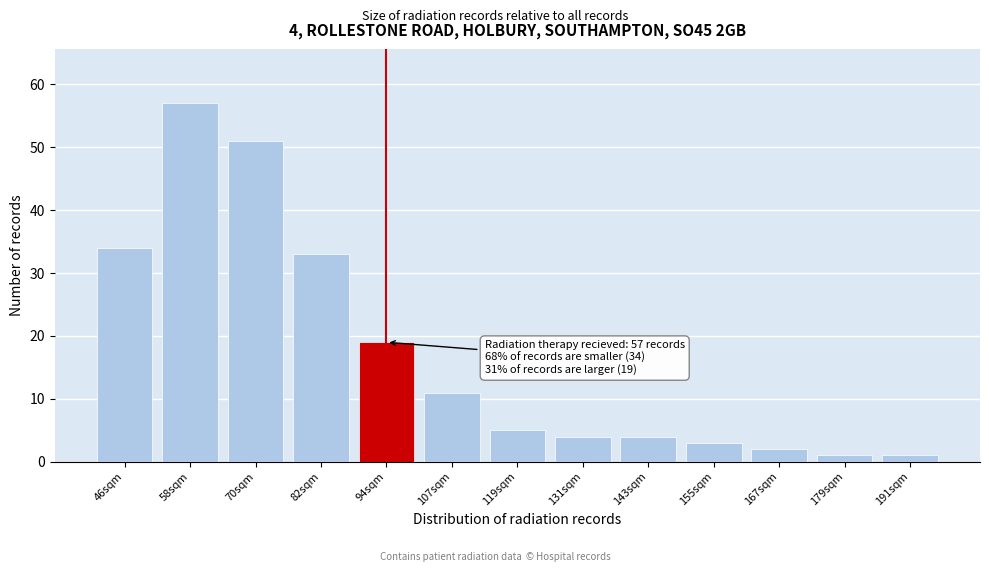

Reading right to left, what are all the values shown in this chart?

191sqm=1	179sqm=1	167sqm=2	155sqm=3	143sqm=4	131sqm=4	119sqm=5	107sqm=11	94sqm=19	82sqm=33	70sqm=51	58sqm=57	46sqm=34